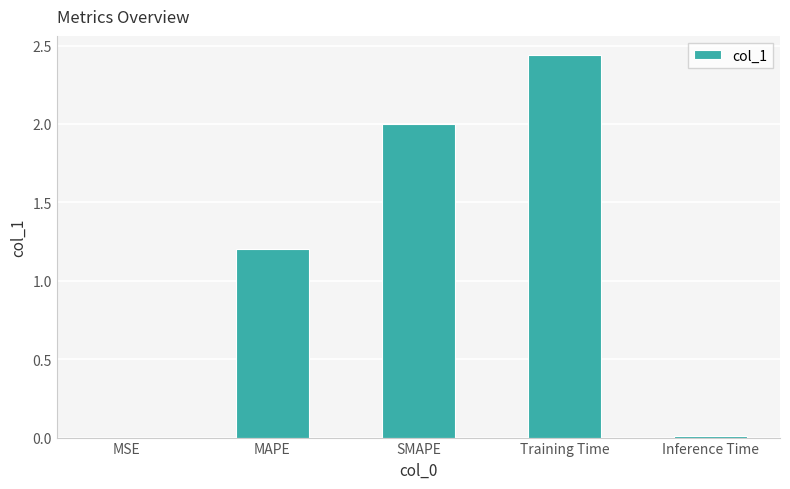

Approximately how many times larger is the value at MAPE compared to Training Time?

0.5